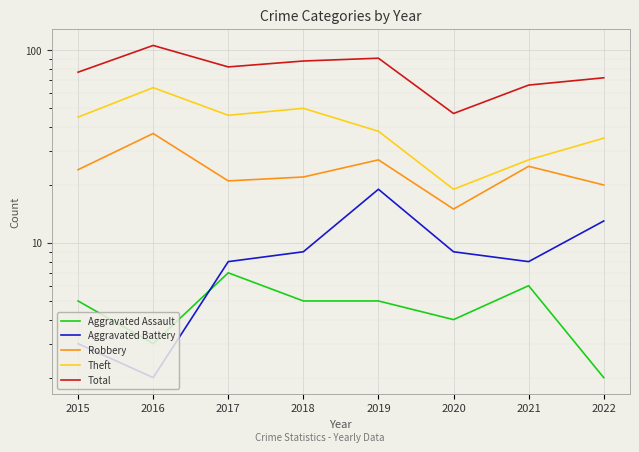

Where does the Aggravated Assault series first go above 5?

2017